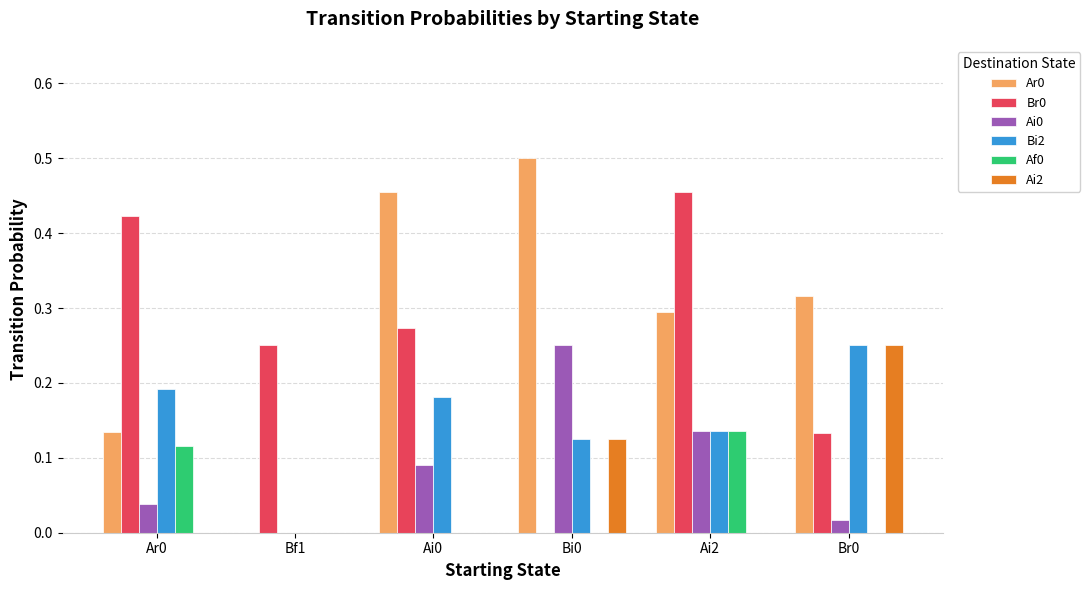

Between Ar0 and Bf1, which series saw the biggest shift?

Bi2